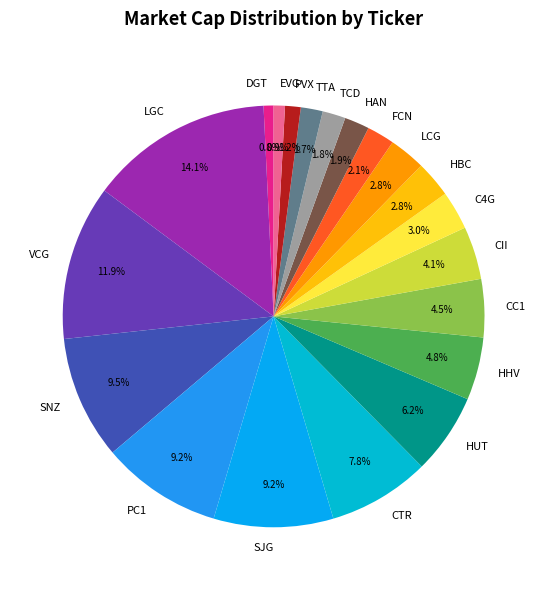

Is it true that LGC is 23% of the pie?

False